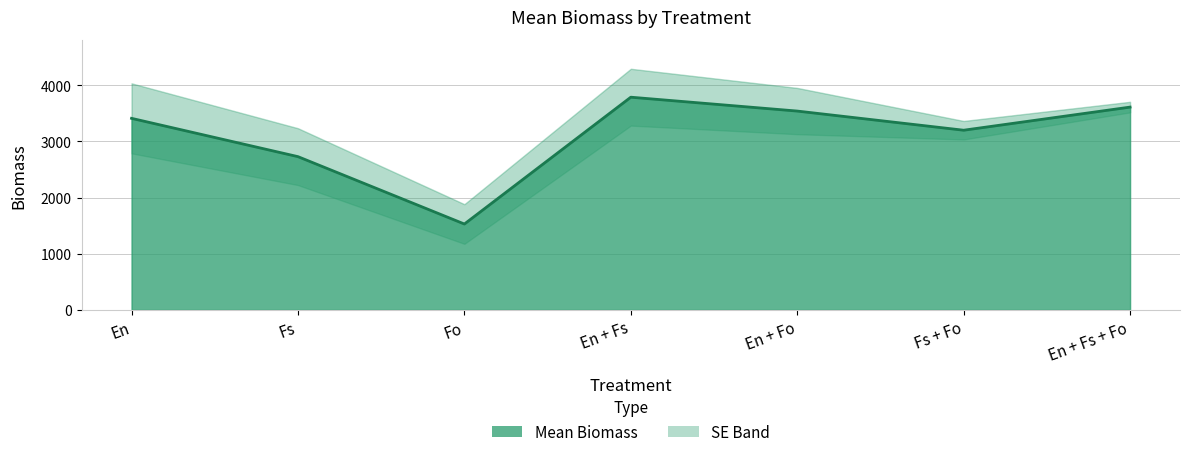

Count the number of categories in the chart.

7